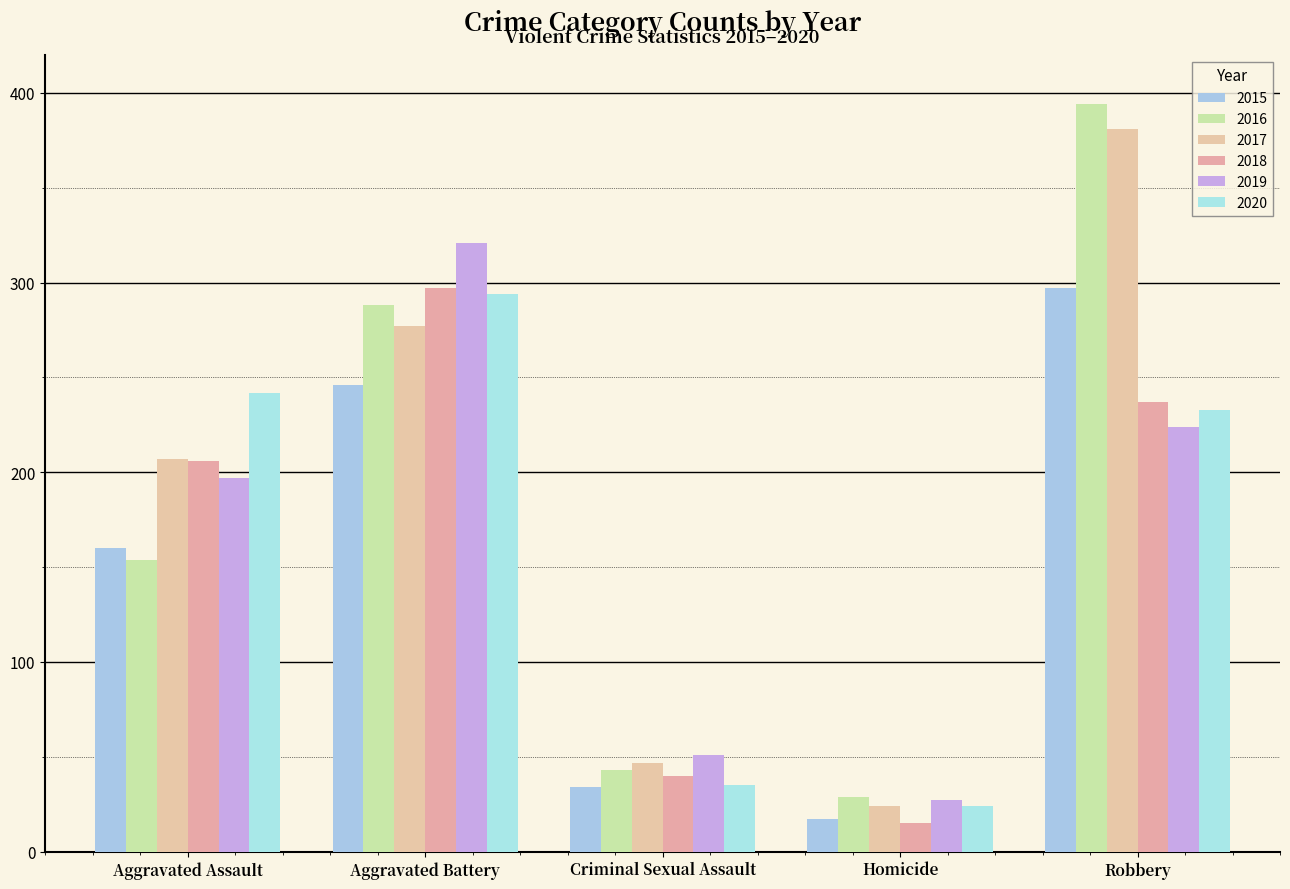

What are all the series names shown in the legend?

2015, 2016, 2017, 2018, 2019, 2020